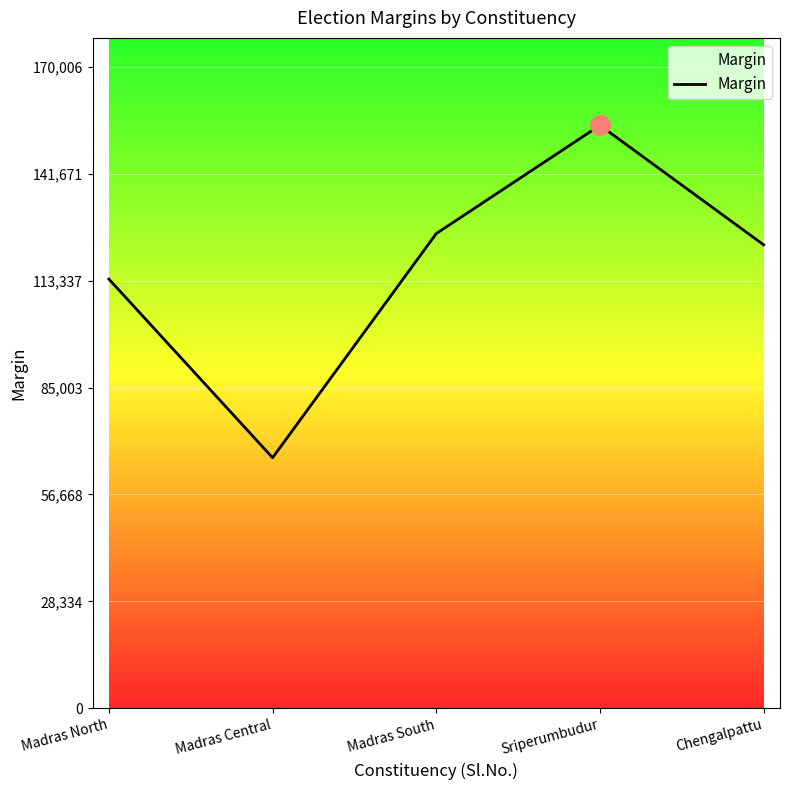

What is the difference between the maximum and second lowest values?

40780